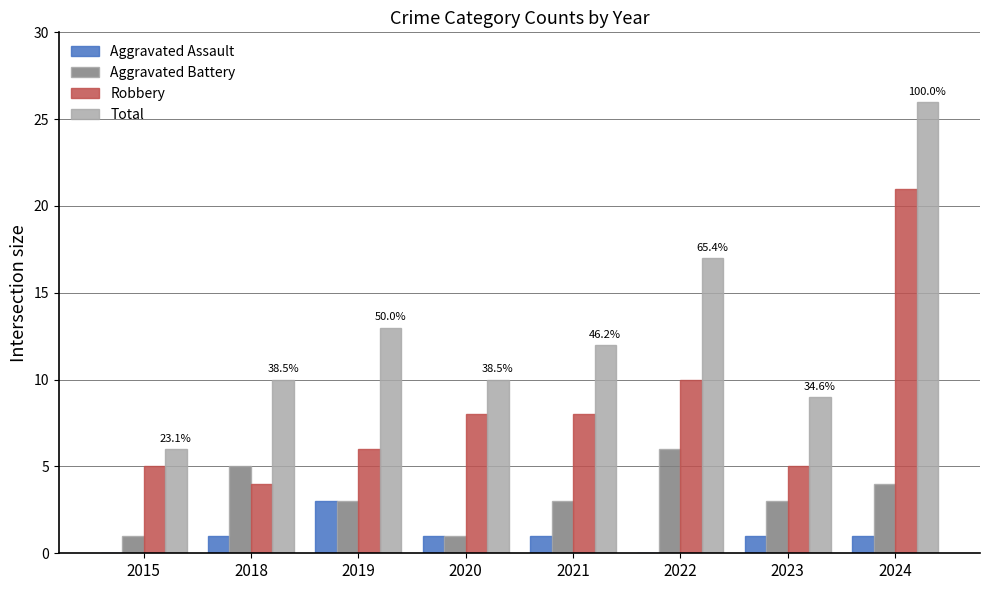

At which label does Total reach its peak?

2024